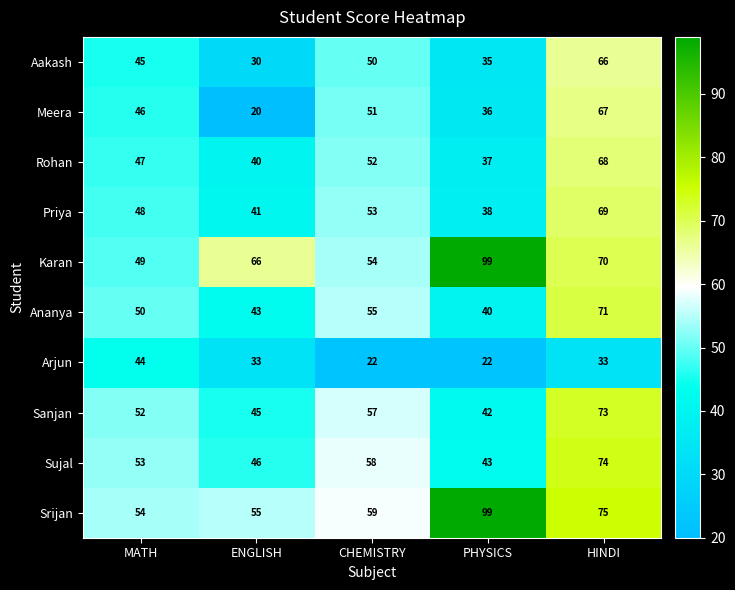

Which category has the lowest value in the Karan series?

MATH